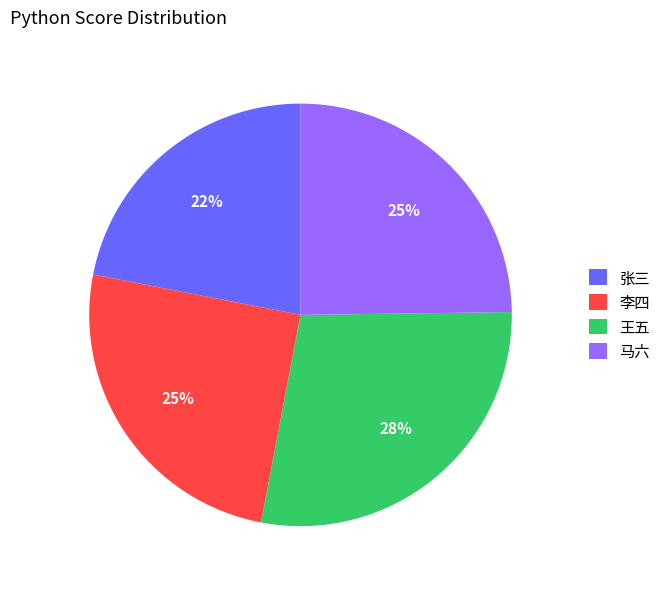

Does 马六 represent more than half of the total?

No